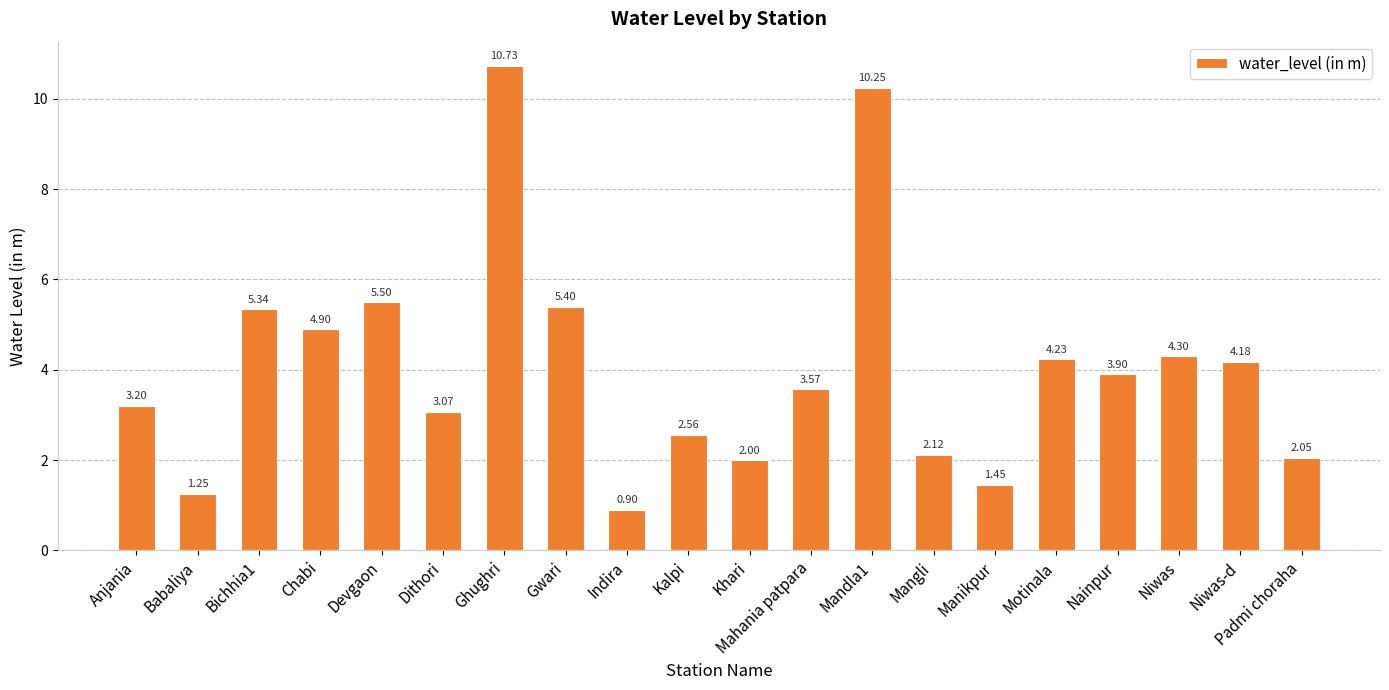

What is the maximum value shown in the chart?

10.7